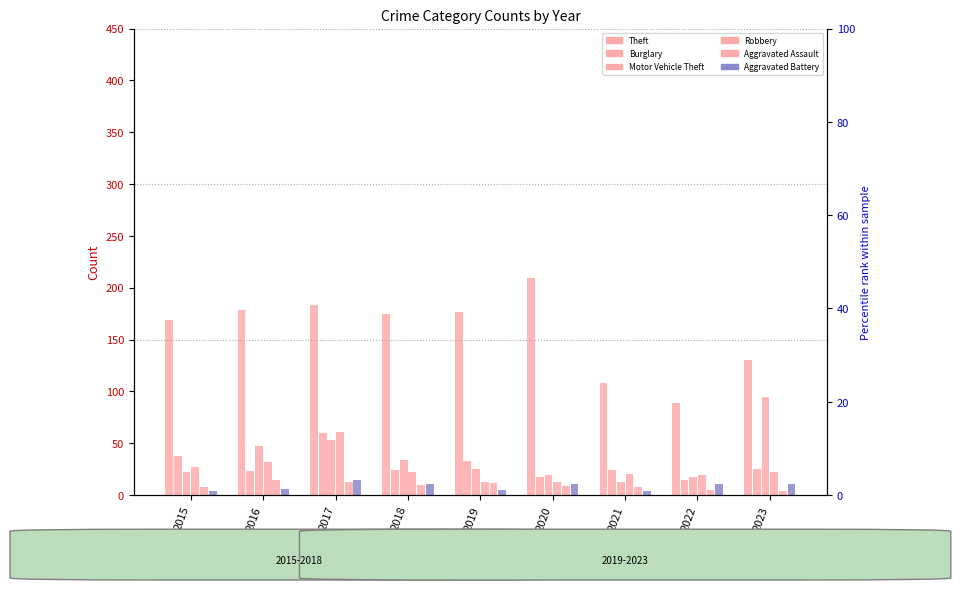

What is the value of the Robbery bar at the 4th from the left?

22